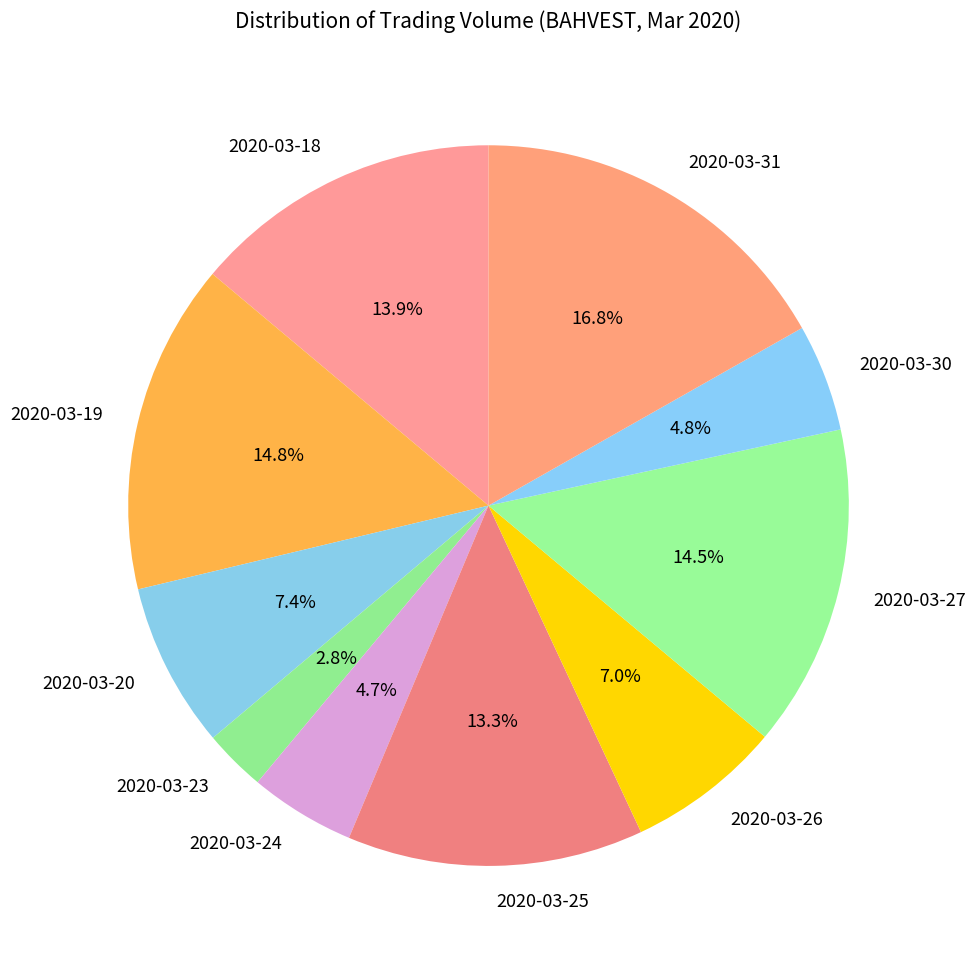

Approximately how many times larger is the value at 2020-03-31 compared to 2020-03-27?

1.2